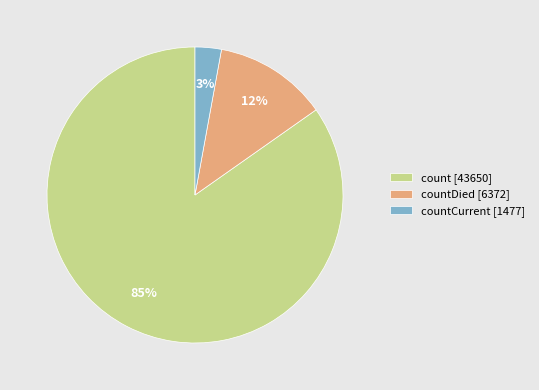

To the nearest percent, what percentage of the pie is countCurrent [1477]?

3%